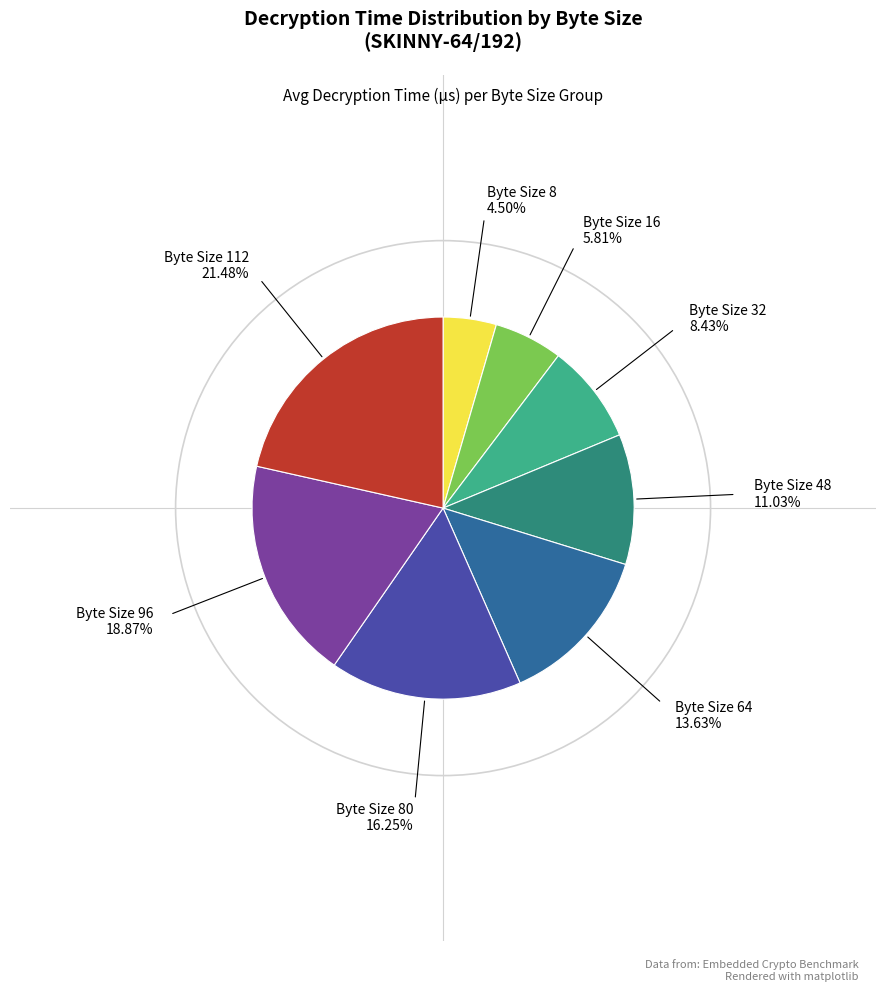

Is there any slice that represents more than half of the pie?

No